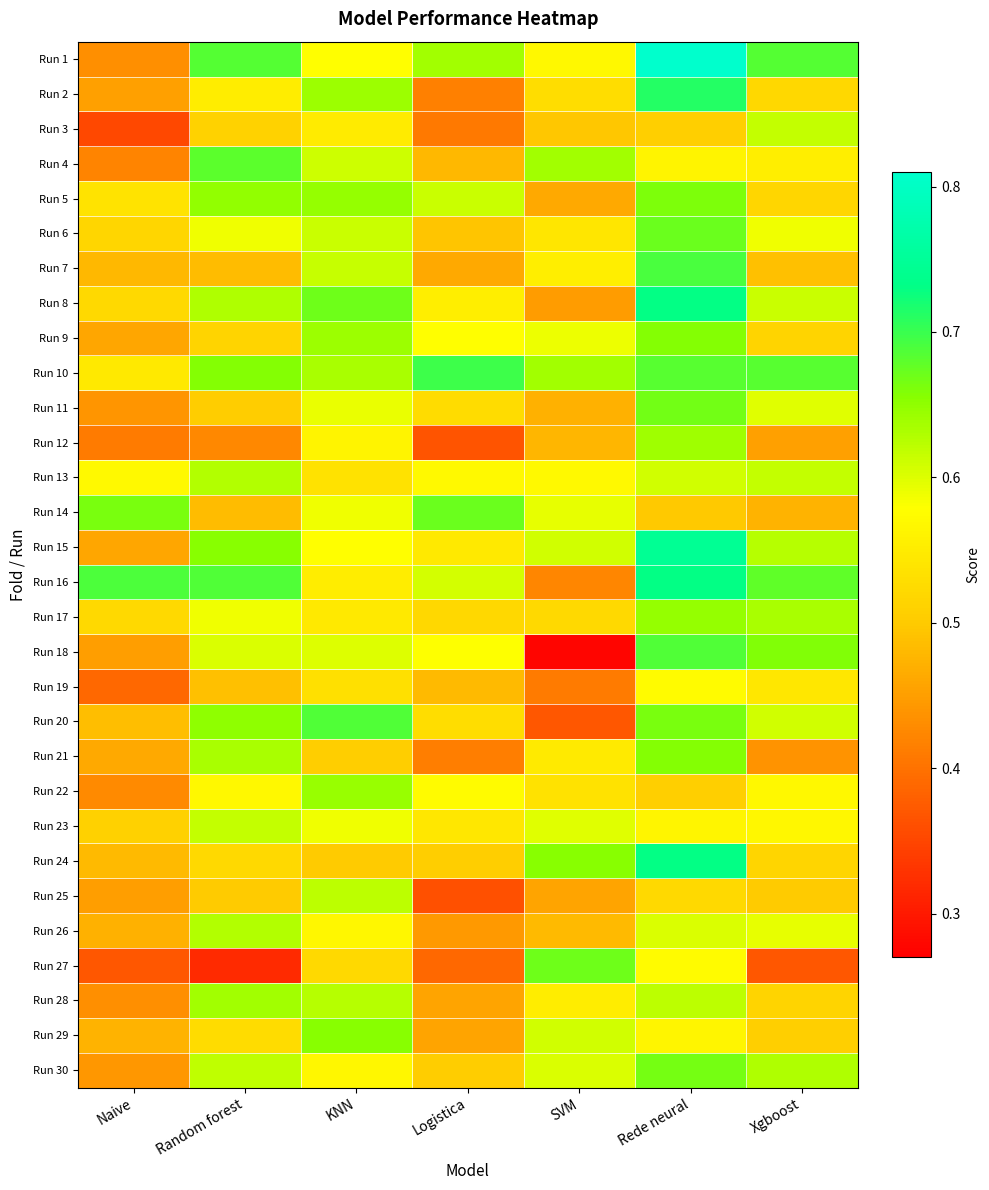

Reading right to left, transcribe all the data shown in this chart.

Run 1: Xgboost=0.7	Rede neural=0.8	SVM=0.6	Logistica=0.6	KNN=0.6	Random forest=0.7	Naive=0.4
Run 2: Xgboost=0.5	Rede neural=0.7	SVM=0.5	Logistica=0.4	KNN=0.6	Random forest=0.6	Naive=0.5
Run 3: Xgboost=0.6	Rede neural=0.5	SVM=0.5	Logistica=0.4	KNN=0.5	Random forest=0.5	Naive=0.4
Run 4: Xgboost=0.6	Rede neural=0.6	SVM=0.6	Logistica=0.5	KNN=0.6	Random forest=0.7	Naive=0.4
Run 5: Xgboost=0.5	Rede neural=0.7	SVM=0.5	Logistica=0.6	KNN=0.6	Random forest=0.6	Naive=0.5
Run 6: Xgboost=0.6	Rede neural=0.7	SVM=0.5	Logistica=0.5	KNN=0.6	Random forest=0.6	Naive=0.5
Run 7: Xgboost=0.5	Rede neural=0.7	SVM=0.6	Logistica=0.5	KNN=0.6	Random forest=0.5	Naive=0.5
Run 8: Xgboost=0.6	Rede neural=0.7	SVM=0.4	Logistica=0.6	KNN=0.7	Random forest=0.6	Naive=0.5
Run 9: Xgboost=0.5	Rede neural=0.7	SVM=0.6	Logistica=0.6	KNN=0.6	Random forest=0.5	Naive=0.5
Run 10: Xgboost=0.7	Rede neural=0.7	SVM=0.6	Logistica=0.7	KNN=0.6	Random forest=0.7	Naive=0.5
Run 11: Xgboost=0.6	Rede neural=0.7	SVM=0.5	Logistica=0.5	KNN=0.6	Random forest=0.5	Naive=0.4
Run 12: Xgboost=0.5	Rede neural=0.6	SVM=0.5	Logistica=0.4	KNN=0.6	Random forest=0.4	Naive=0.4
Run 13: Xgboost=0.6	Rede neural=0.6	SVM=0.6	Logistica=0.6	KNN=0.5	Random forest=0.6	Naive=0.6
Run 14: Xgboost=0.5	Rede neural=0.5	SVM=0.6	Logistica=0.7	KNN=0.6	Random forest=0.5	Naive=0.7
Run 15: Xgboost=0.6	Rede neural=0.7	SVM=0.6	Logistica=0.5	KNN=0.6	Random forest=0.7	Naive=0.5
Run 16: Xgboost=0.7	Rede neural=0.7	SVM=0.4	Logistica=0.6	KNN=0.6	Random forest=0.7	Naive=0.7
Run 17: Xgboost=0.6	Rede neural=0.6	SVM=0.5	Logistica=0.5	KNN=0.5	Random forest=0.6	Naive=0.5
Run 18: Xgboost=0.7	Rede neural=0.7	SVM=0.3	Logistica=0.6	KNN=0.6	Random forest=0.6	Naive=0.5
Run 19: Xgboost=0.5	Rede neural=0.6	SVM=0.4	Logistica=0.5	KNN=0.5	Random forest=0.5	Naive=0.4
Run 20: Xgboost=0.6	Rede neural=0.7	SVM=0.4	Logistica=0.5	KNN=0.7	Random forest=0.7	Naive=0.5
Run 21: Xgboost=0.4	Rede neural=0.7	SVM=0.5	Logistica=0.4	KNN=0.5	Random forest=0.6	Naive=0.5
Run 22: Xgboost=0.6	Rede neural=0.5	SVM=0.5	Logistica=0.6	KNN=0.6	Random forest=0.6	Naive=0.4
Run 23: Xgboost=0.6	Rede neural=0.6	SVM=0.6	Logistica=0.5	KNN=0.6	Random forest=0.6	Naive=0.5
Run 24: Xgboost=0.5	Rede neural=0.7	SVM=0.7	Logistica=0.5	KNN=0.5	Random forest=0.5	Naive=0.5
Run 25: Xgboost=0.5	Rede neural=0.5	SVM=0.5	Logistica=0.4	KNN=0.6	Random forest=0.5	Naive=0.4
Run 26: Xgboost=0.6	Rede neural=0.6	SVM=0.5	Logistica=0.4	KNN=0.6	Random forest=0.6	Naive=0.5
Run 27: Xgboost=0.4	Rede neural=0.6	SVM=0.7	Logistica=0.4	KNN=0.5	Random forest=0.3	Naive=0.4
Run 28: Xgboost=0.5	Rede neural=0.6	SVM=0.6	Logistica=0.5	KNN=0.6	Random forest=0.6	Naive=0.4
Run 29: Xgboost=0.5	Rede neural=0.6	SVM=0.6	Logistica=0.5	KNN=0.7	Random forest=0.5	Naive=0.5
Run 30: Xgboost=0.6	Rede neural=0.7	SVM=0.6	Logistica=0.5	KNN=0.6	Random forest=0.6	Naive=0.4